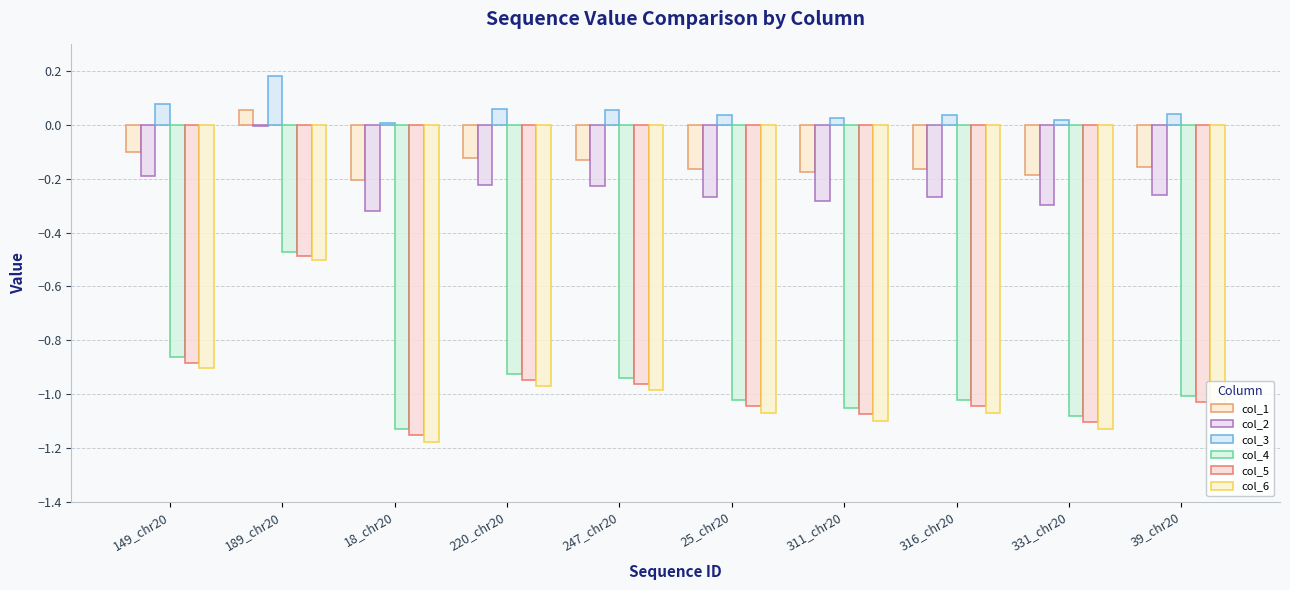

What is the total value across all series at 331_chr20?

-3.8